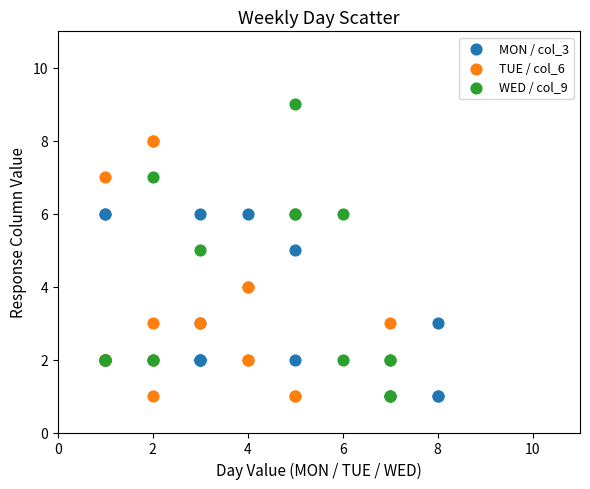

Which series reaches the maximum Y coordinate?

WED / col_9